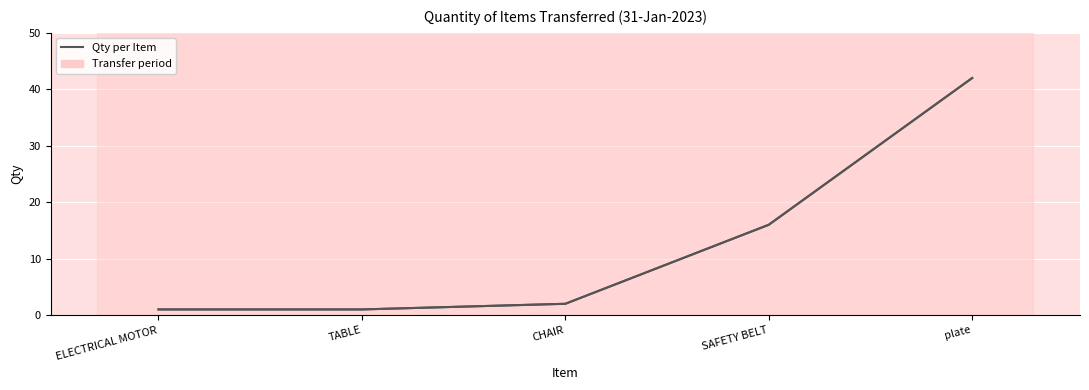

What is the greatest value displayed?

42